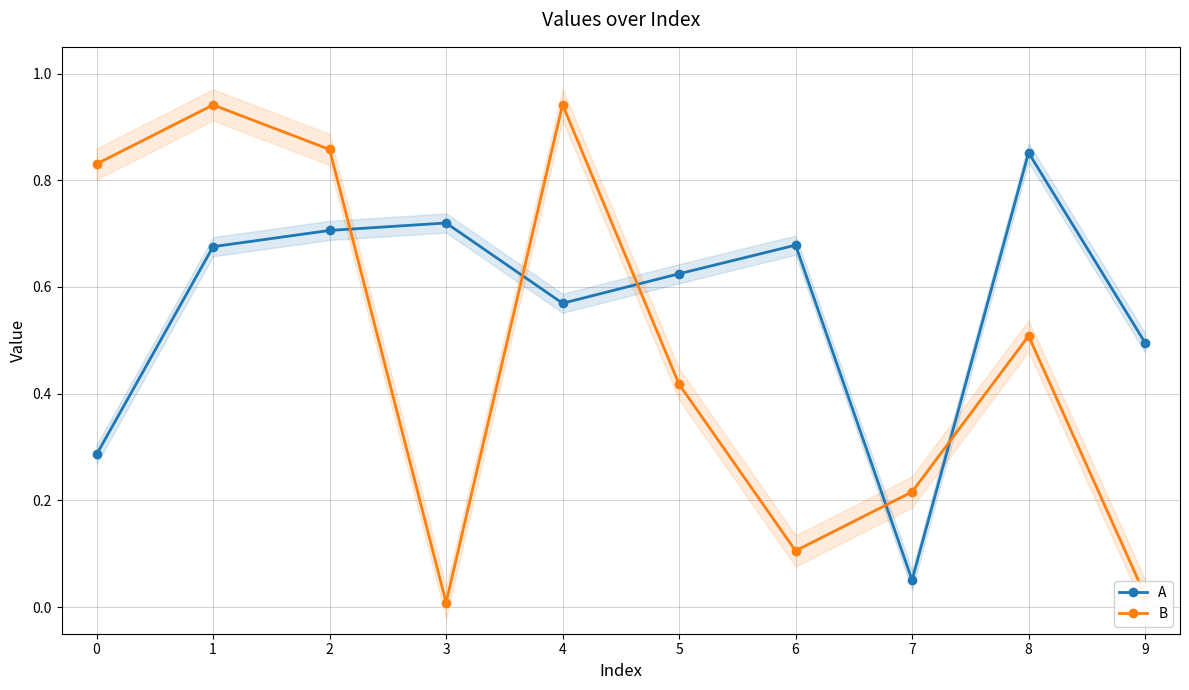

Rank the series at 2 from lowest to highest value.

A, B